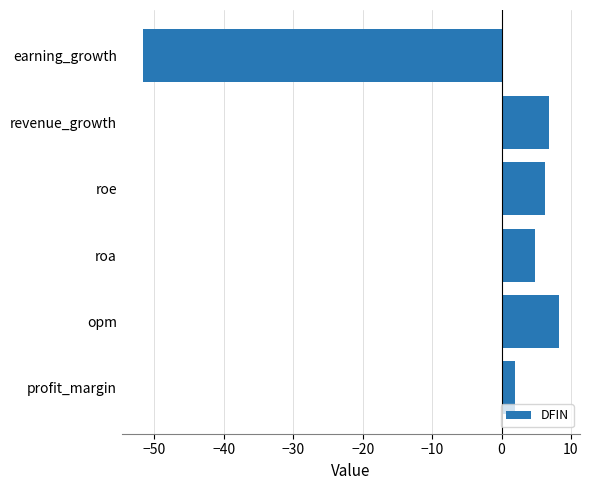

What is the difference between the second highest and second lowest values?

5.0